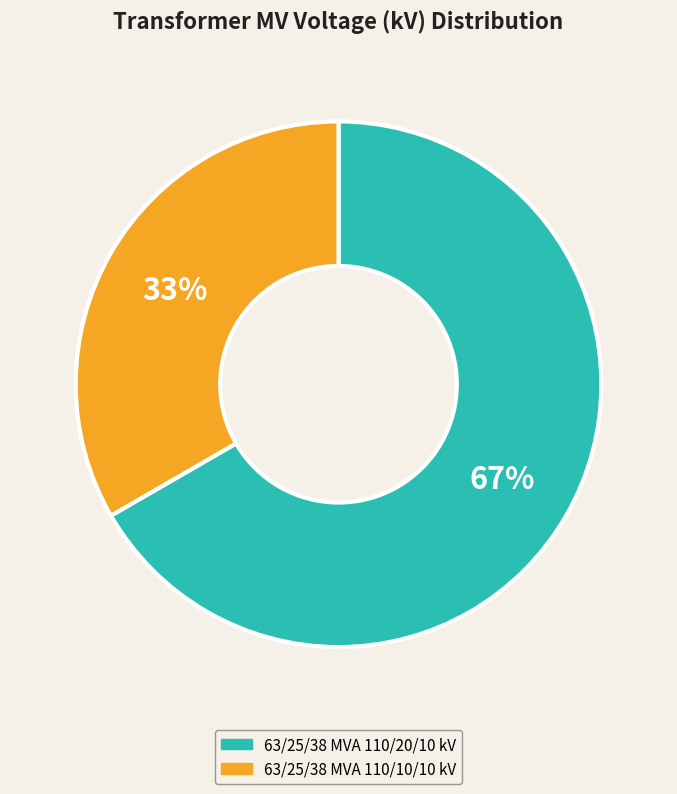

How many slices are in this pie chart?

2